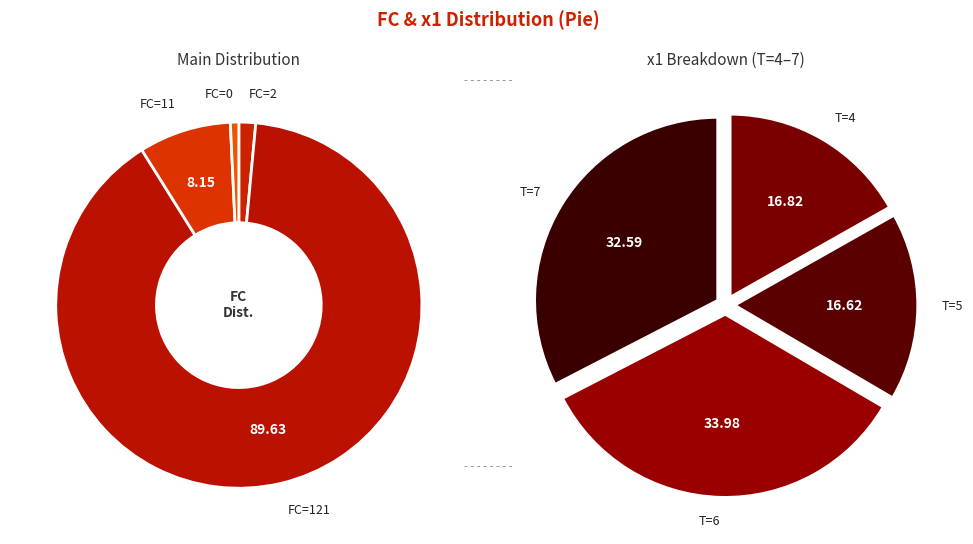

To the nearest percent, what portion does T=1 (FC=2) represent?

1%